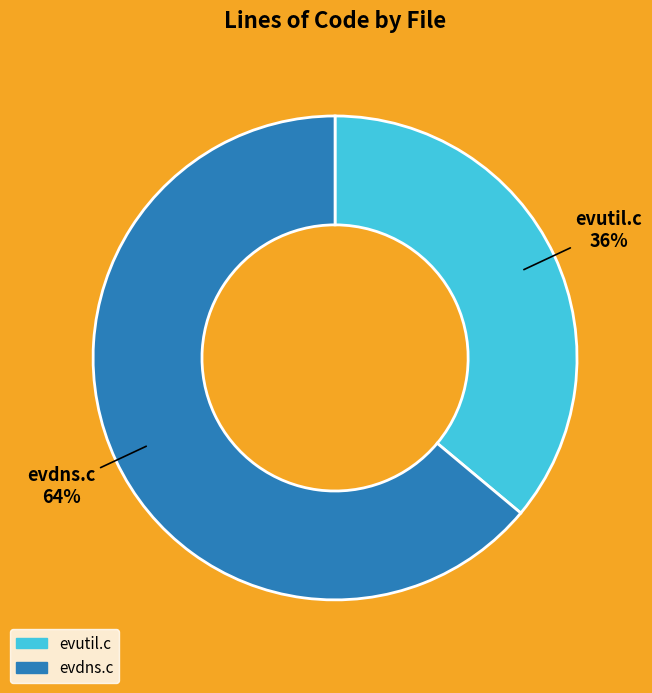

Which category has the biggest portion of the pie?

evdns.c